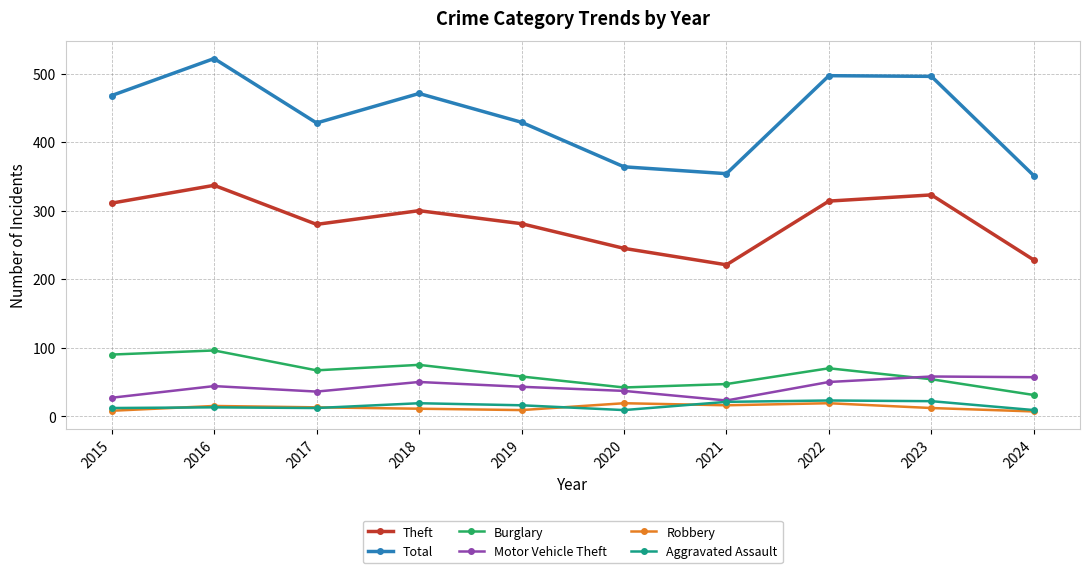

Is it true that Theft equals 53 at 2024?

False